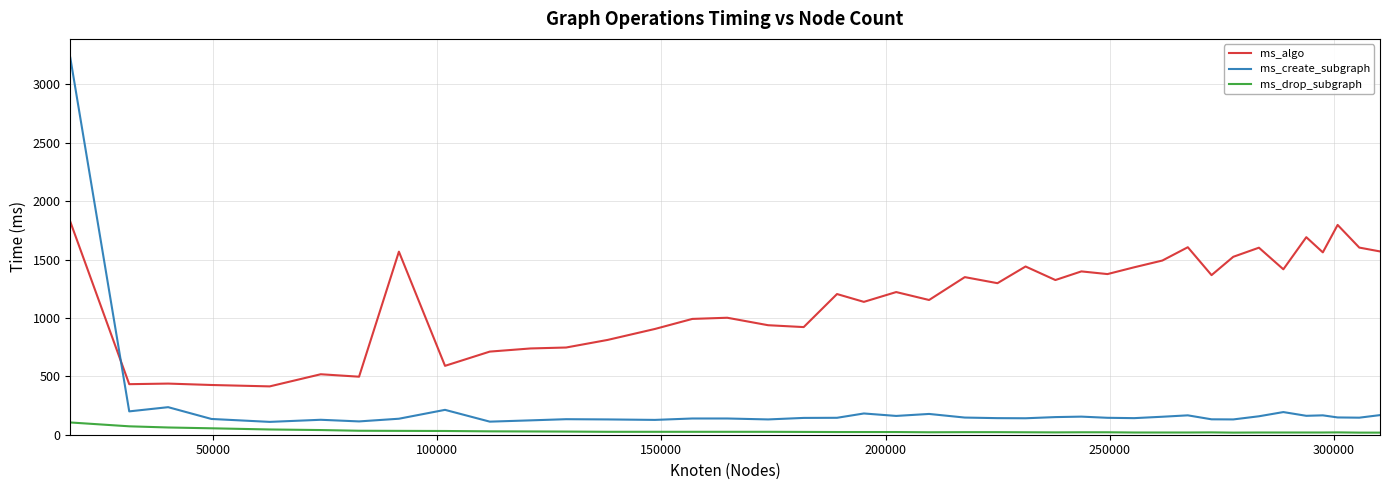

True or false: ms_create_subgraph and ms_drop_subgraph cross at least once.

False